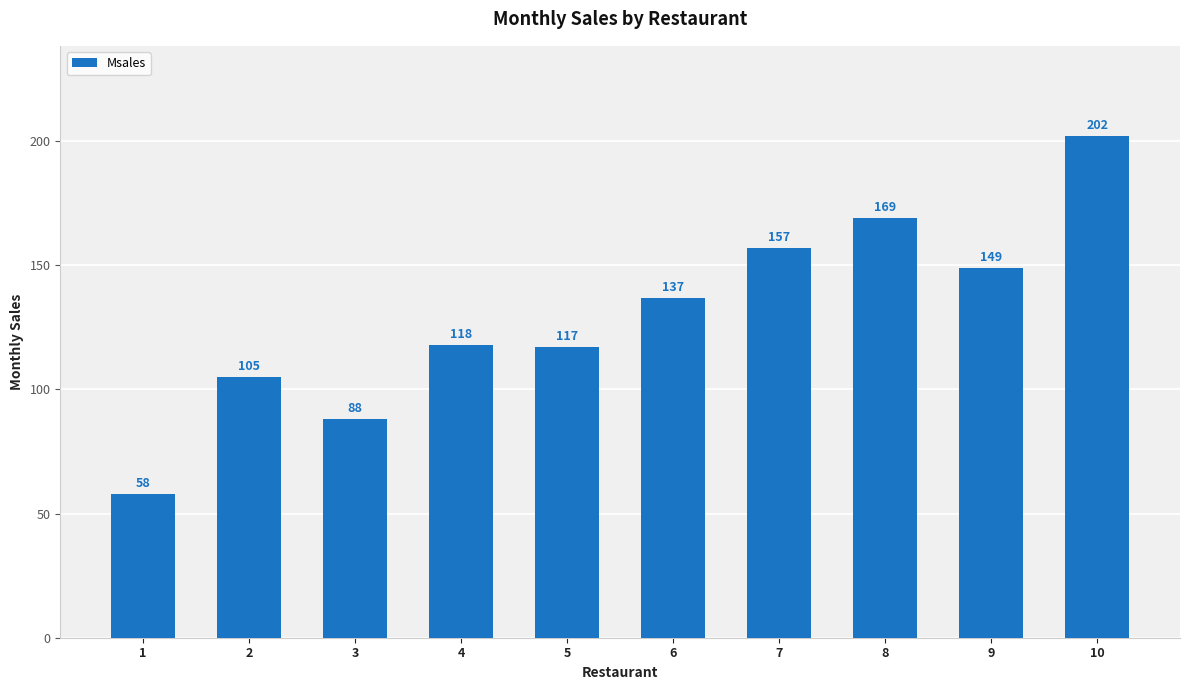

How many bars are there in total?

10